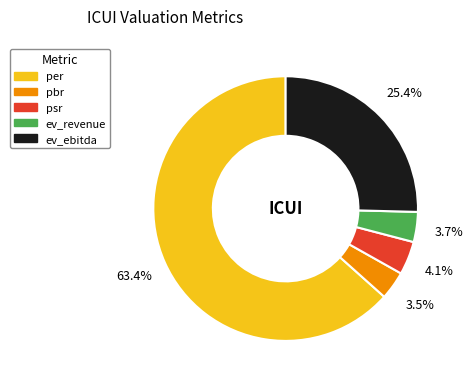

Is the sum of pbr and ev_revenue greater than half?

No